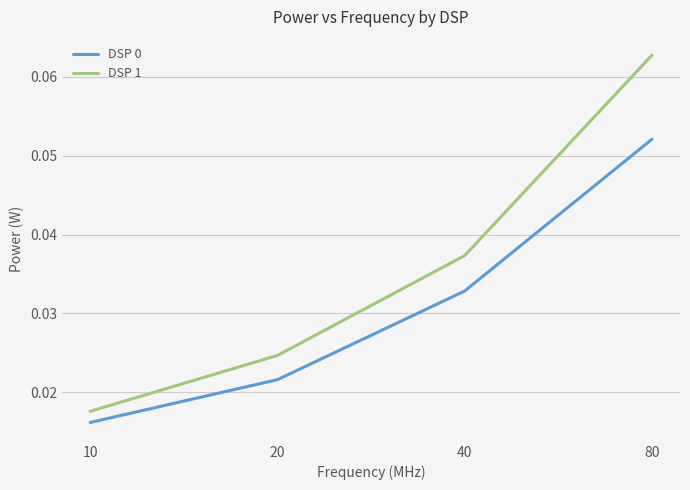

Is the value of DSP 0 at 20 greater than the value of DSP 1 at 10?

Yes